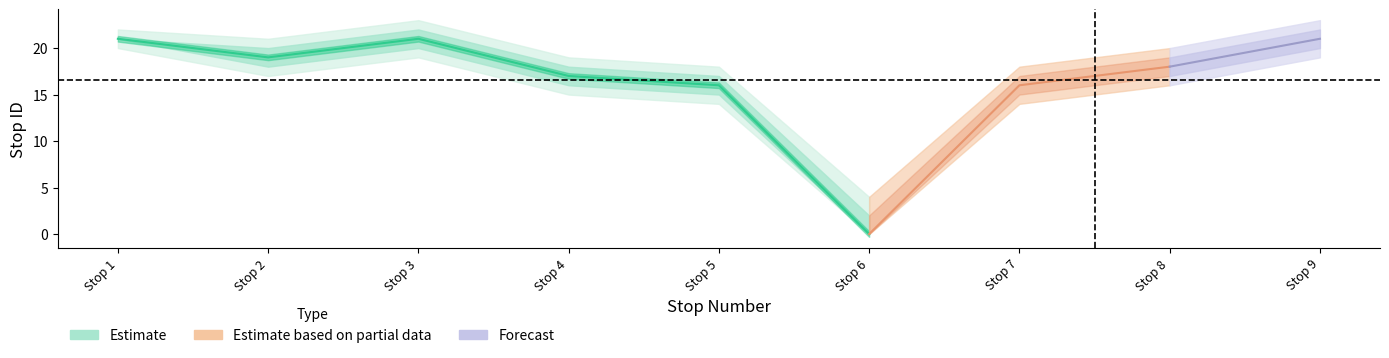

Is the value of stop_id at 4 greater than the value of lower2 at 6?

Yes